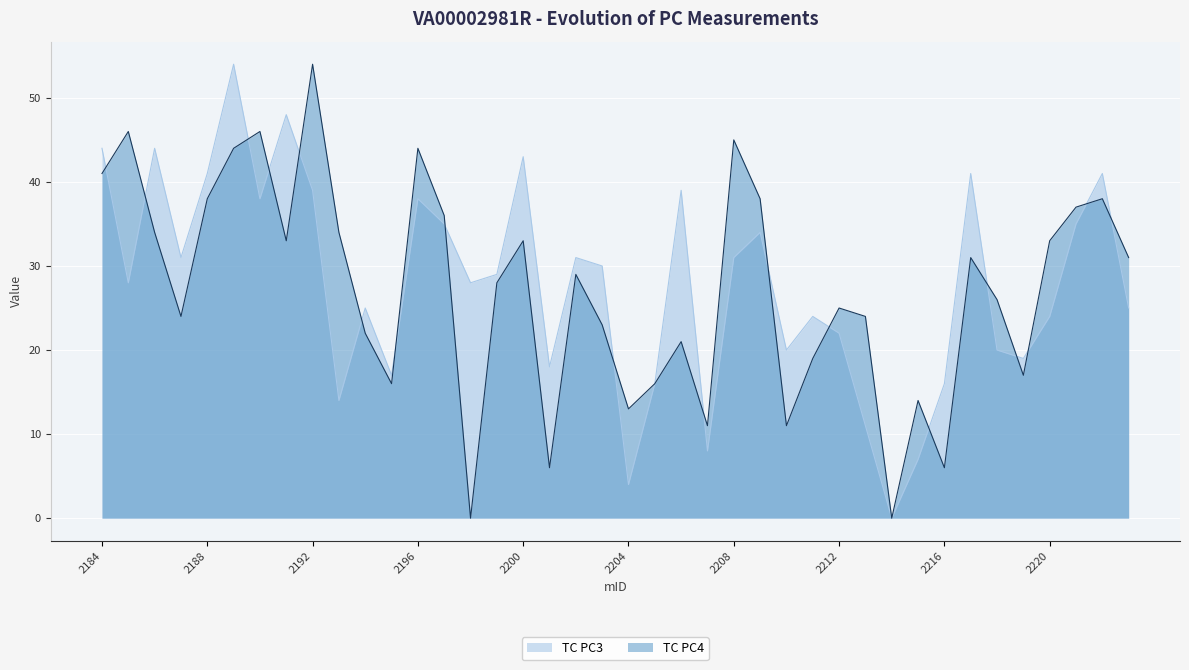

What are all the series names shown in the legend?

TC PC3, TC PC4